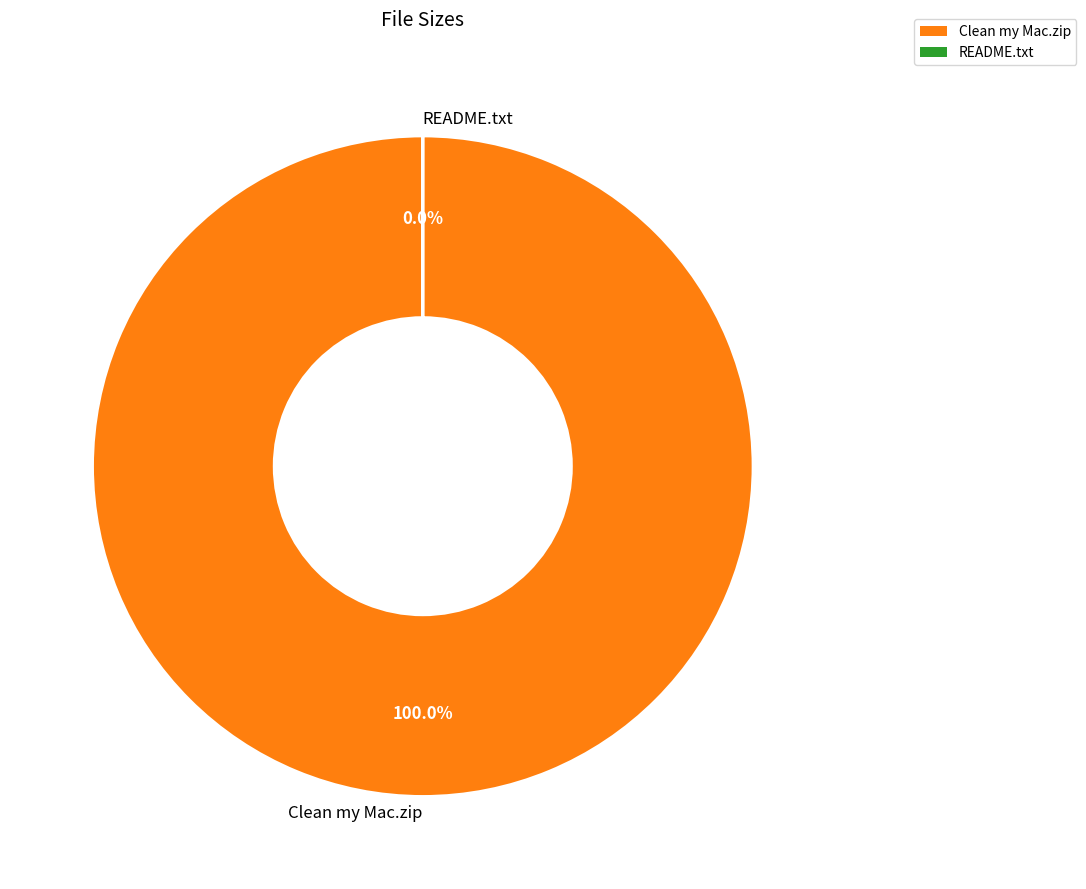

The Clean my Mac.zip slice represents 13% of the pie. True or false?

False